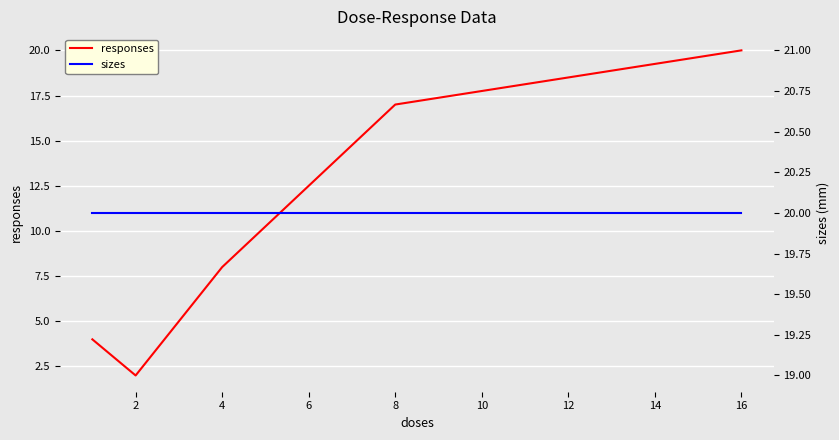

How many categories are shown in the chart?

5